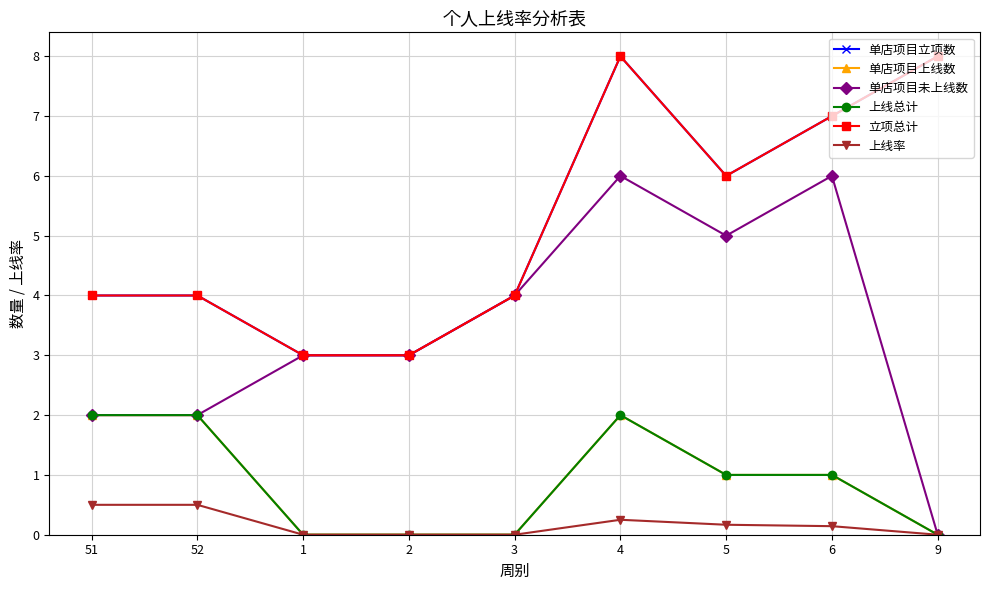

Does the chart display data point markers on the line(s)?

Yes